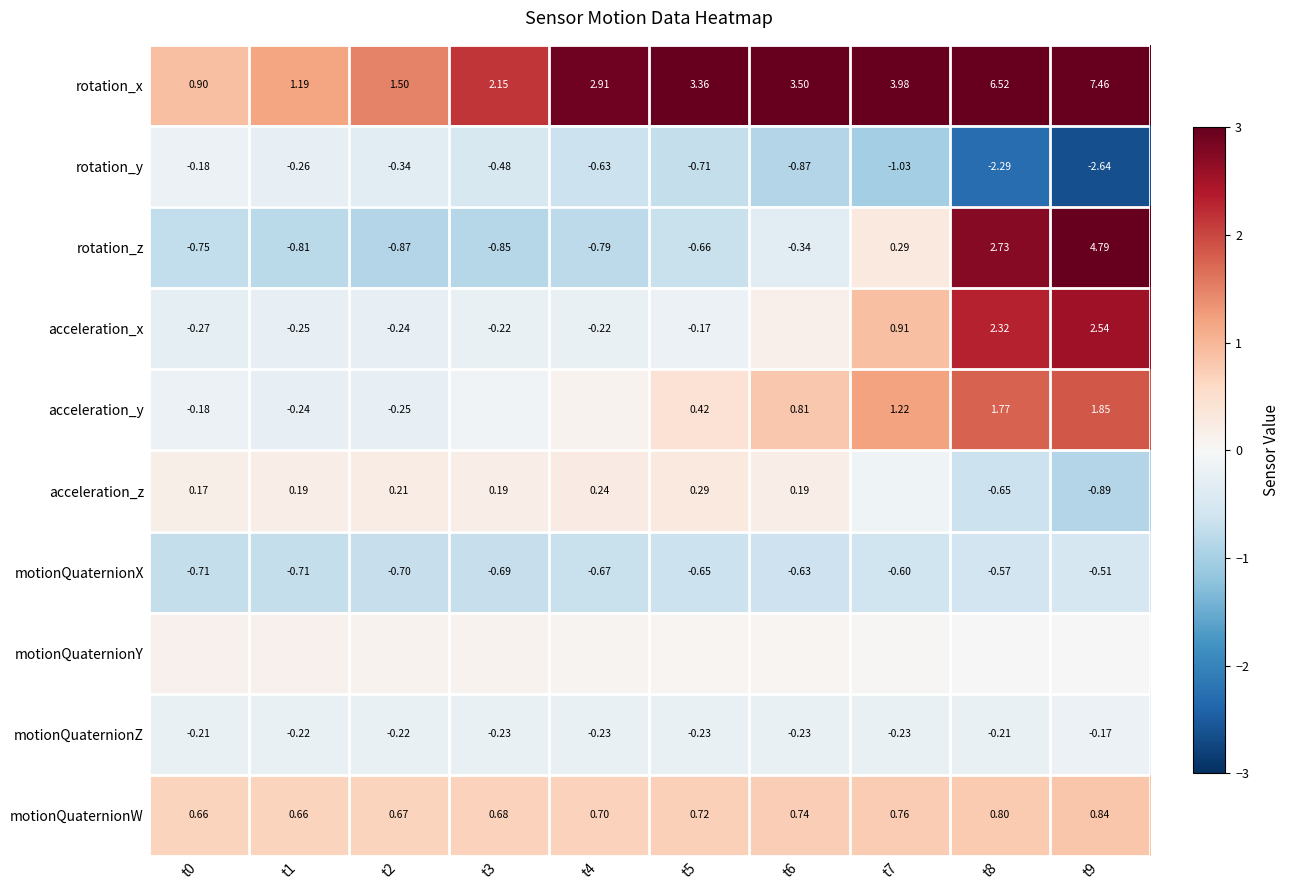

Which series has the largest total across all categories?

rotation_x